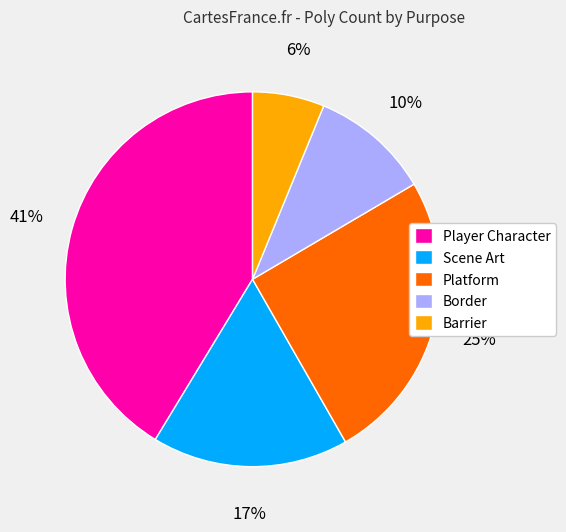

What percentage is the Scene Art slice, to the nearest percent?

17%